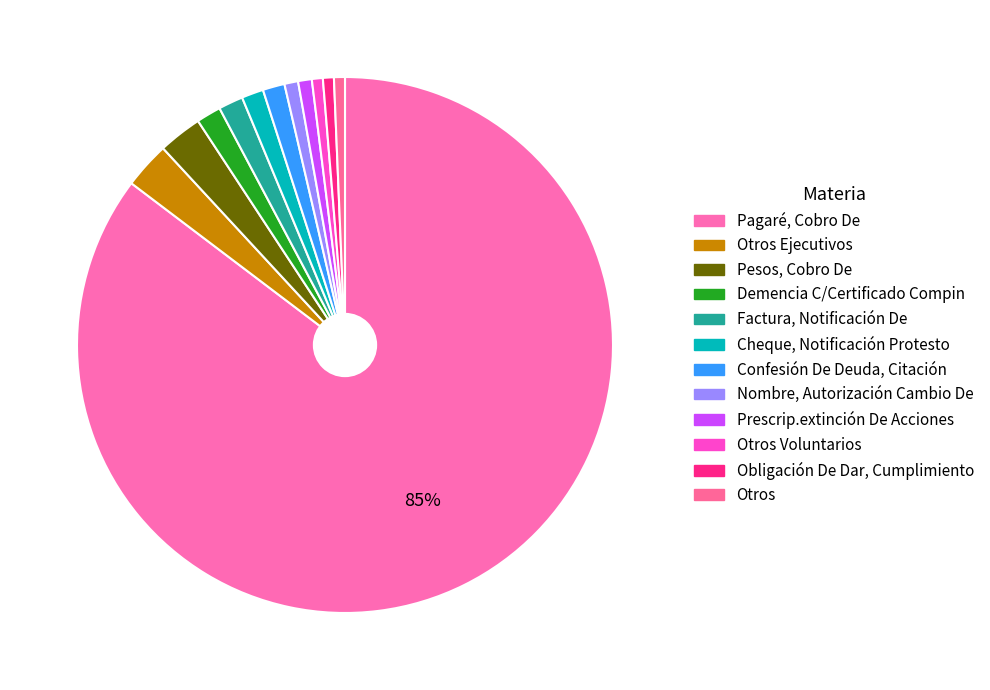

What percentage is the Factura, Notificación De slice, to the nearest percent?

1%